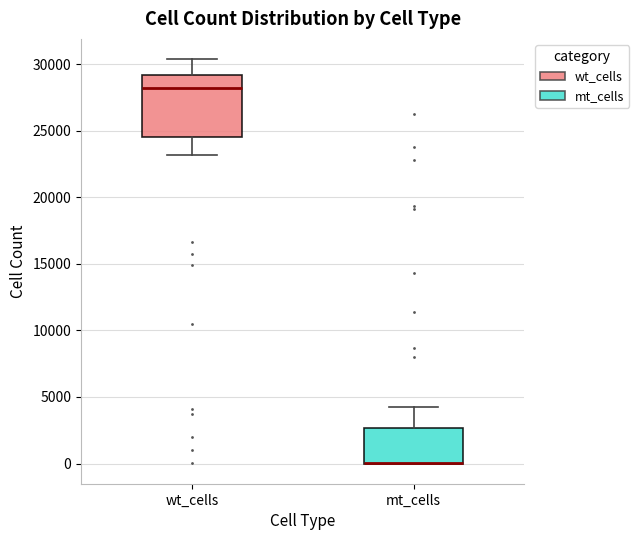

Reading left to right, transcribe this box plot: for each box, give where its median line is, the range the box spans, and where its two whiskers end, as read against the y-axis. The values are not printed on the chart, so give them approximately, as read against the axis.

wt_cells: median 28000, box 24500 to 29000, whiskers 23000 to 30500
mt_cells: median 0 (drawn on the box's lower edge), box 0 to 2500, whiskers 0 to 4500